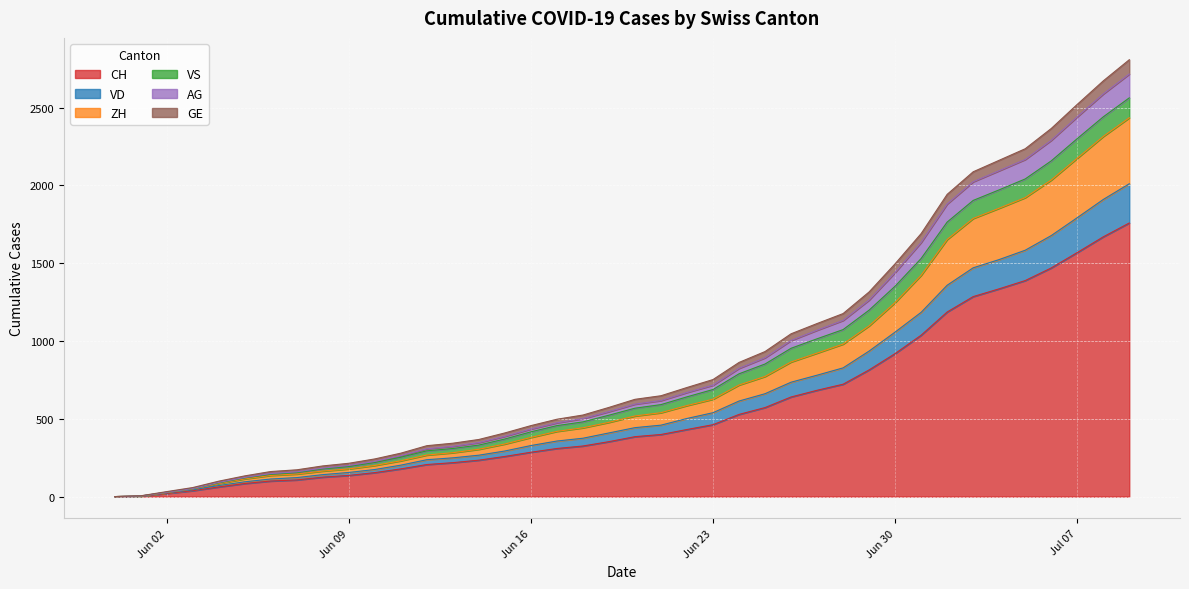

Where does the AG series first go above 594?

2020-06-21